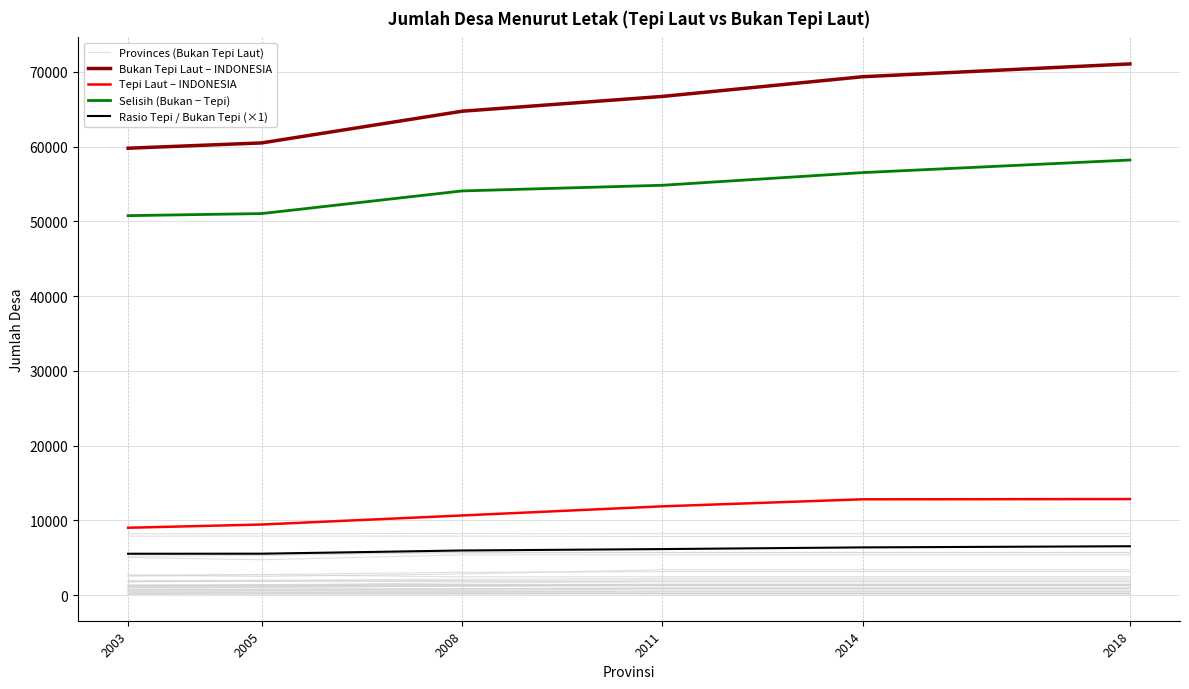

What is the smallest value displayed?

5229